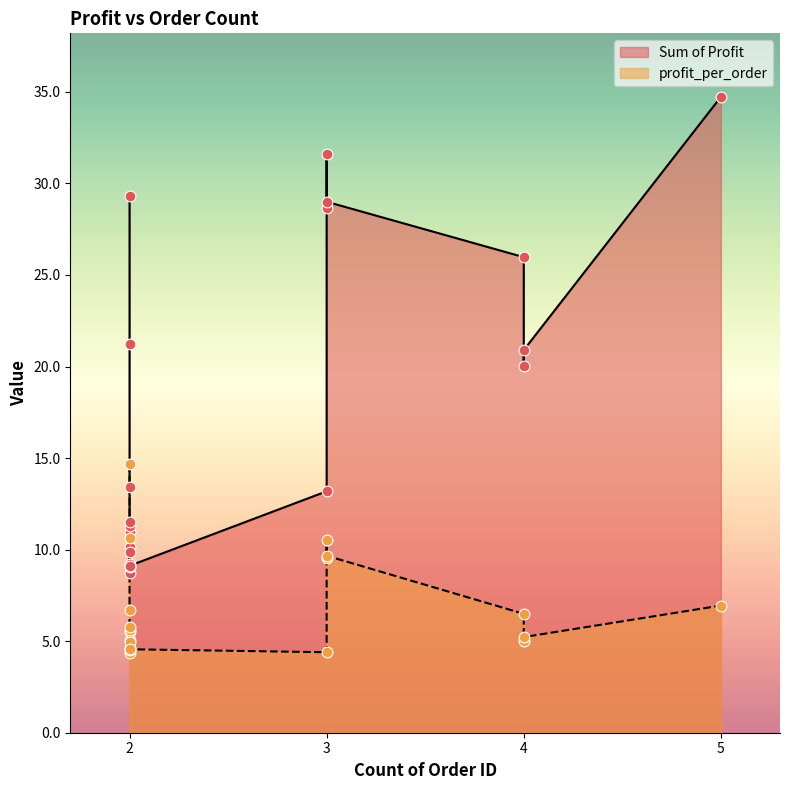

Which series has the largest total across all categories?

Sum of Profit